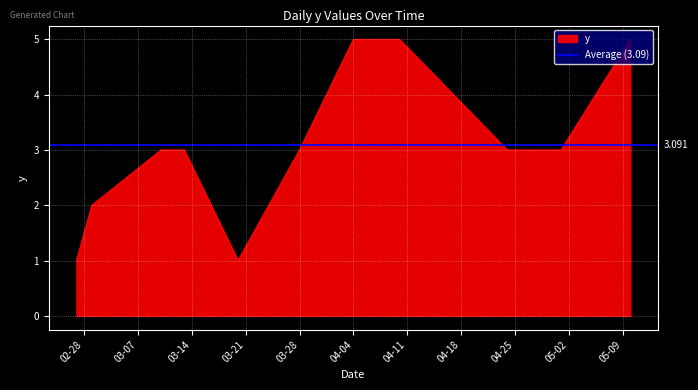

The y series shows 7 at 04-04. True or false?

False